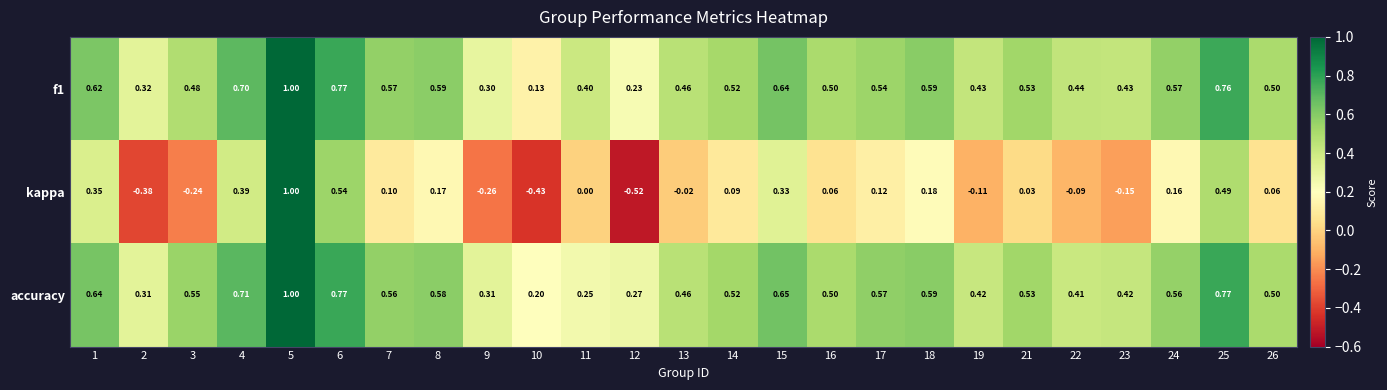

How many values in kappa are below zero?

9